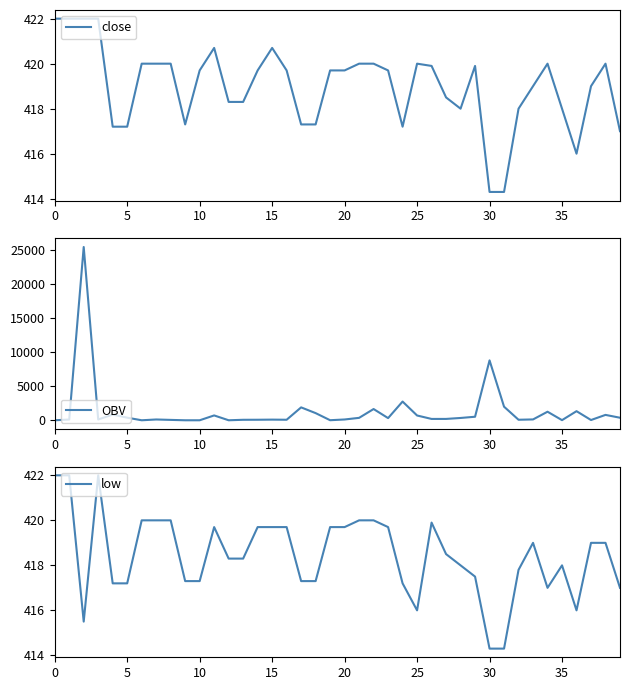

List the series in order of their peak value, highest first.

OBV, close, low